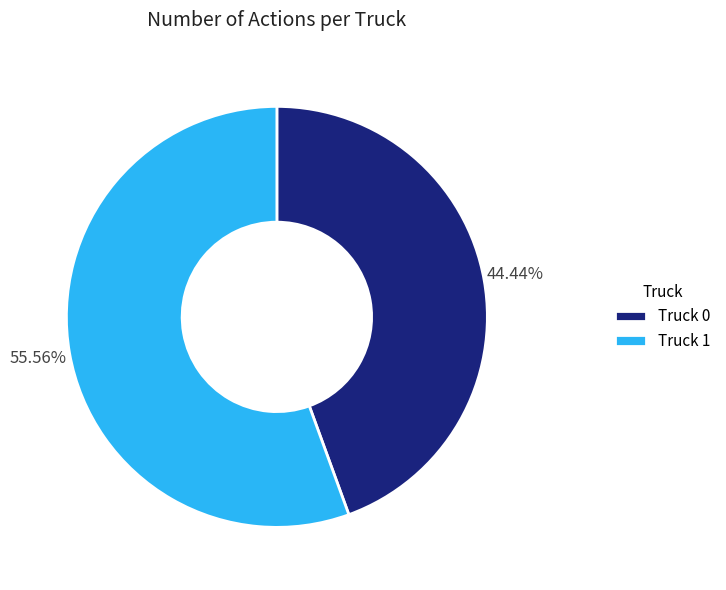

The Truck 0 slice represents 55% of the pie. True or false?

False